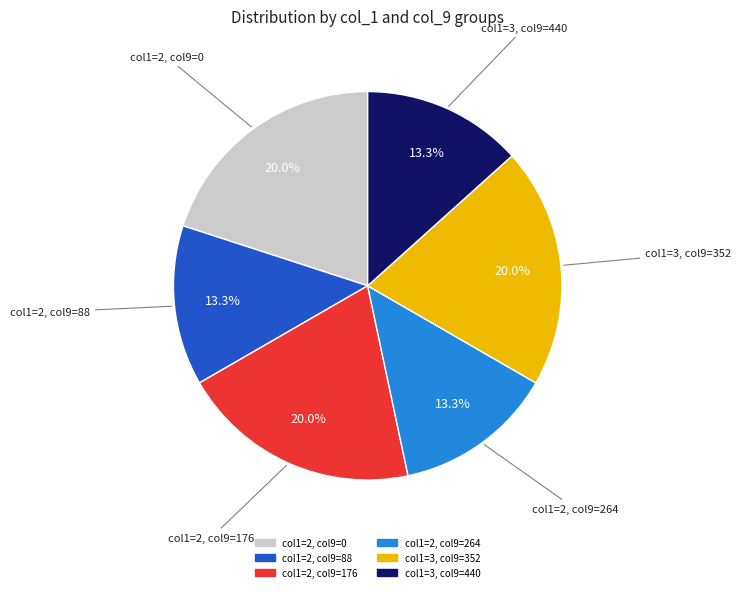

How many slices are in this pie chart?

6